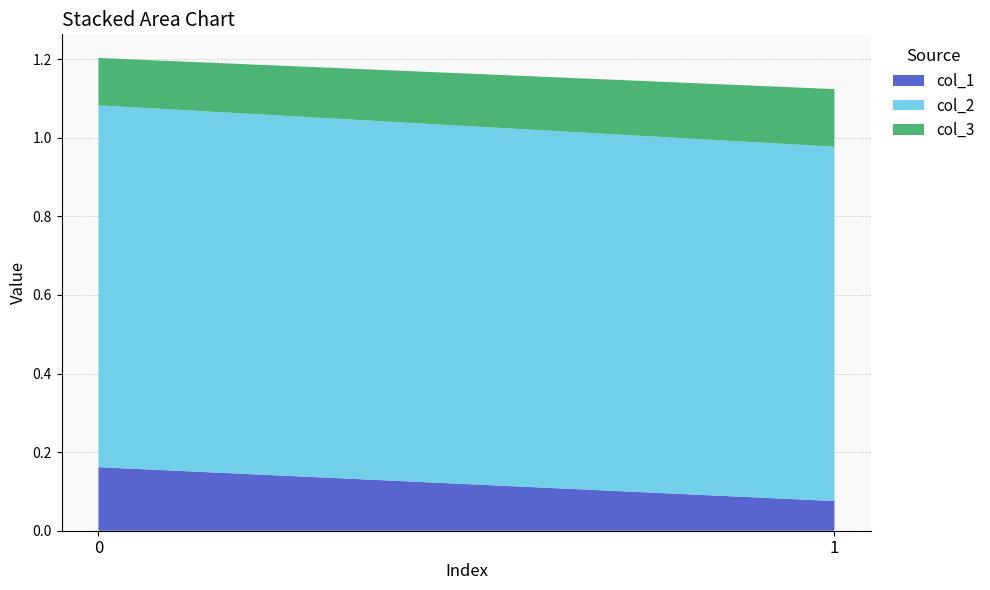

Reading left to right, transcribe all the data shown in this chart.

col_1: 0.2	0.1
col_2: 0.9	0.9
col_3: 0.1	0.1